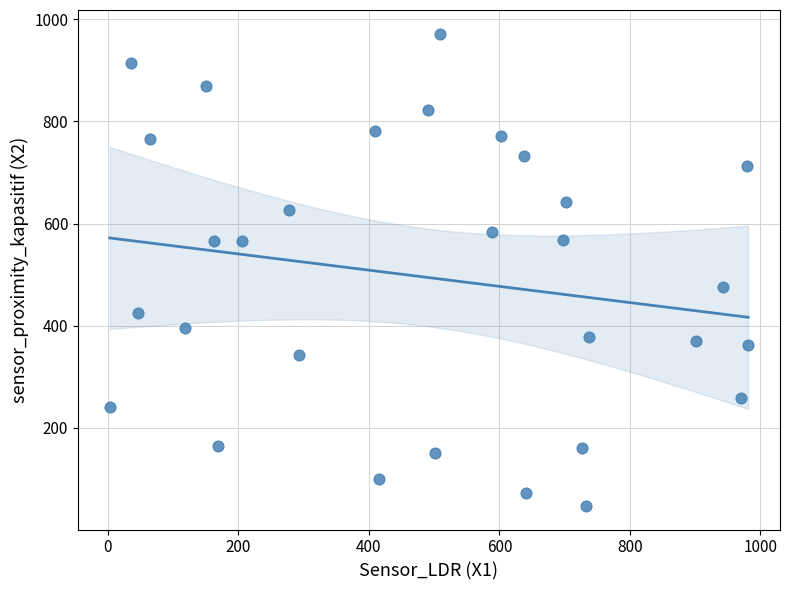

What is the range of Y values (max minus min)?

925